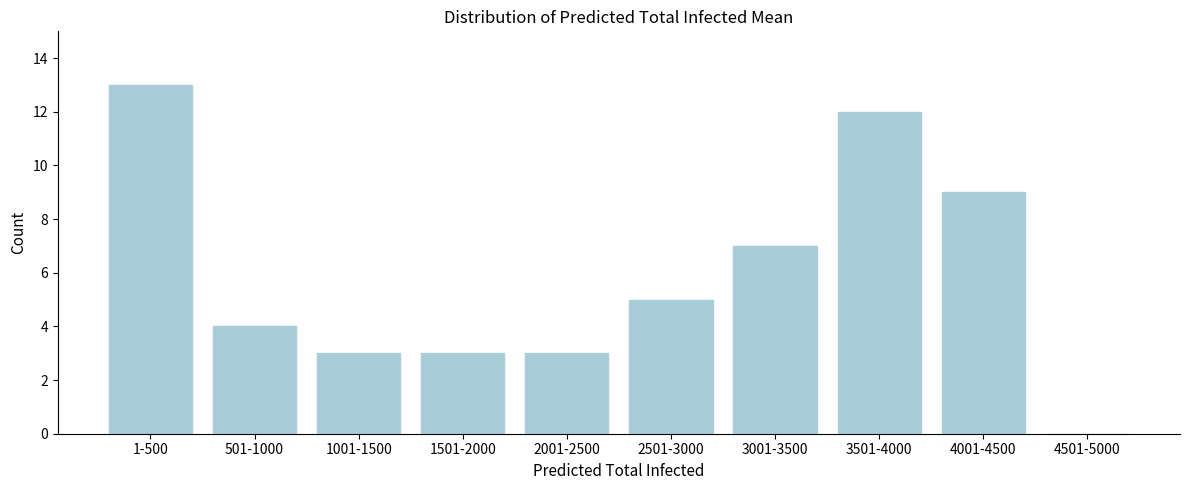

Reading right to left, list all the values displayed in this chart.

4501-5000=0	4001-4500=9	3501-4000=12	3001-3500=7	2501-3000=5	2001-2500=3	1501-2000=3	1001-1500=3	501-1000=4	1-500=13